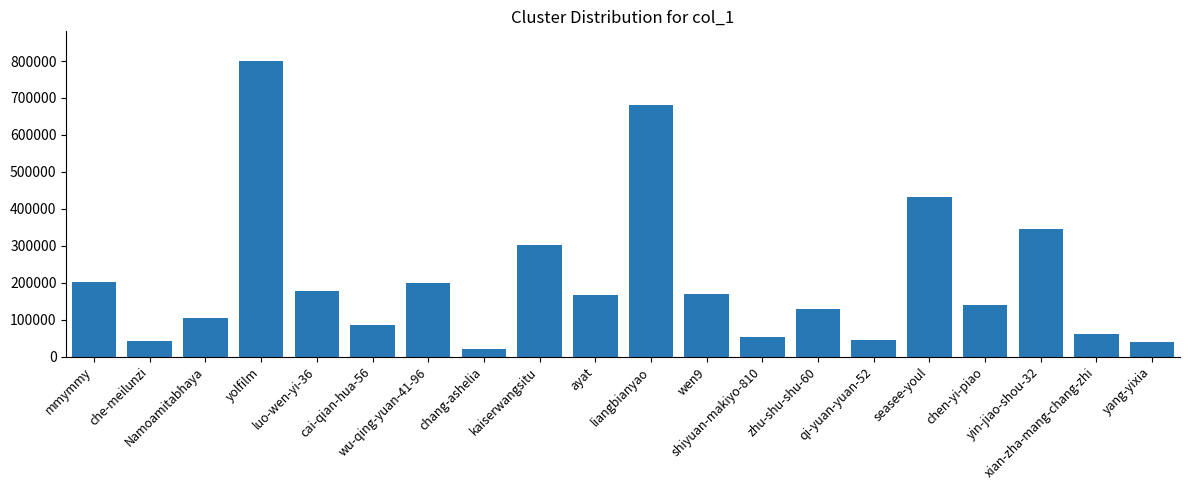

Which has a higher value, chen-yi-piao or mmymmy?

mmymmy